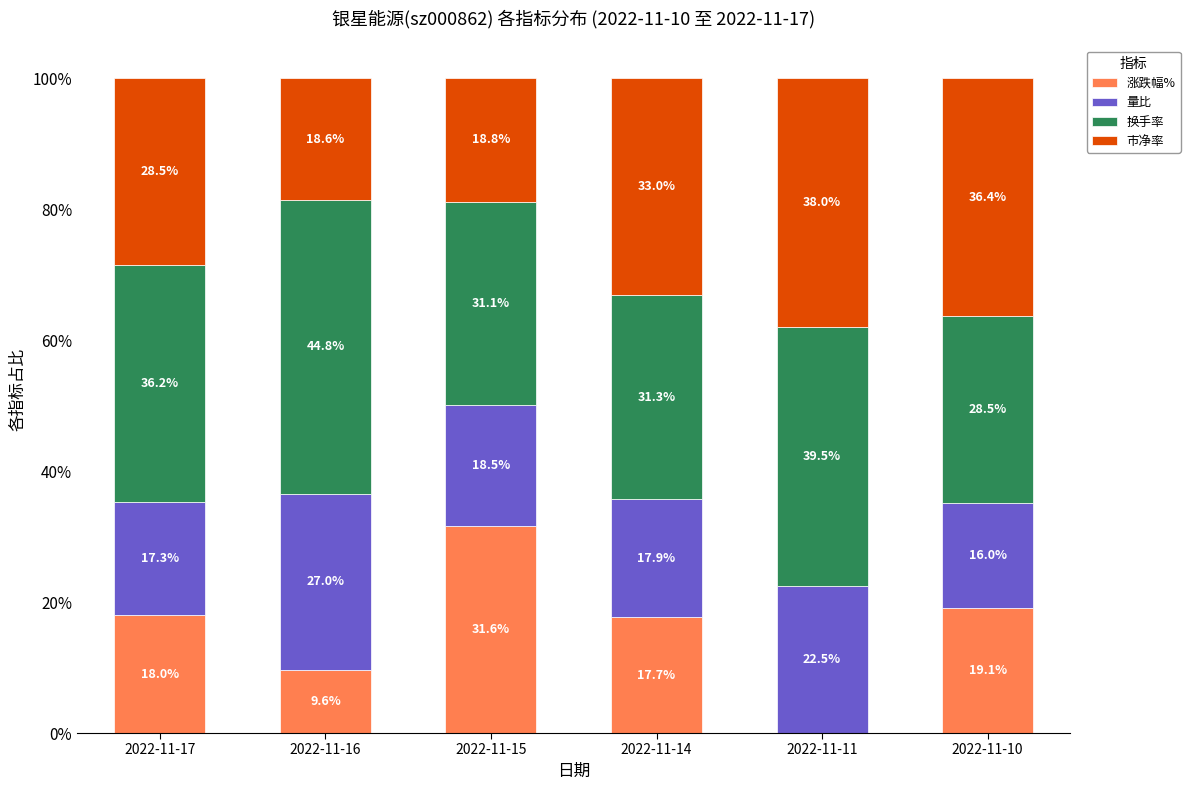

The 涨跌幅% series shows 31.4 at 2022-11-14. True or false?

False